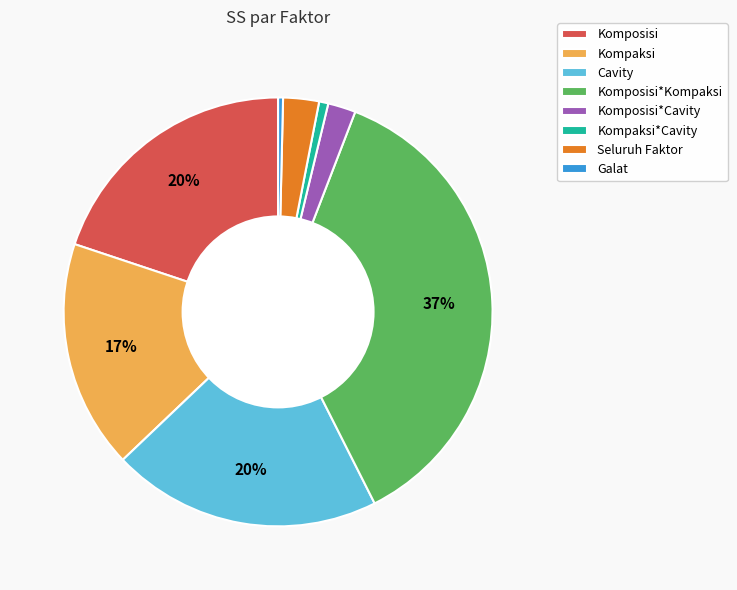

Combined, do Komposisi*Kompaksi and Kompaksi account for over 50%?

Yes